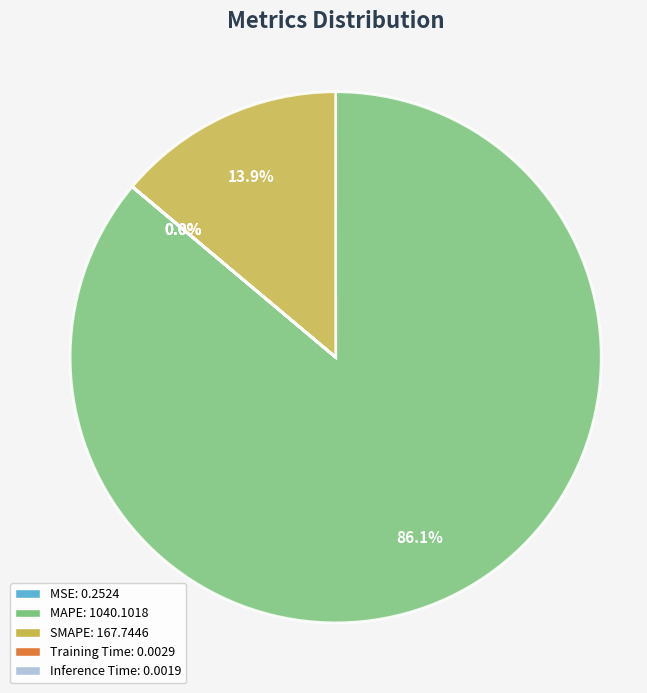

Which slice is the largest?

MAPE